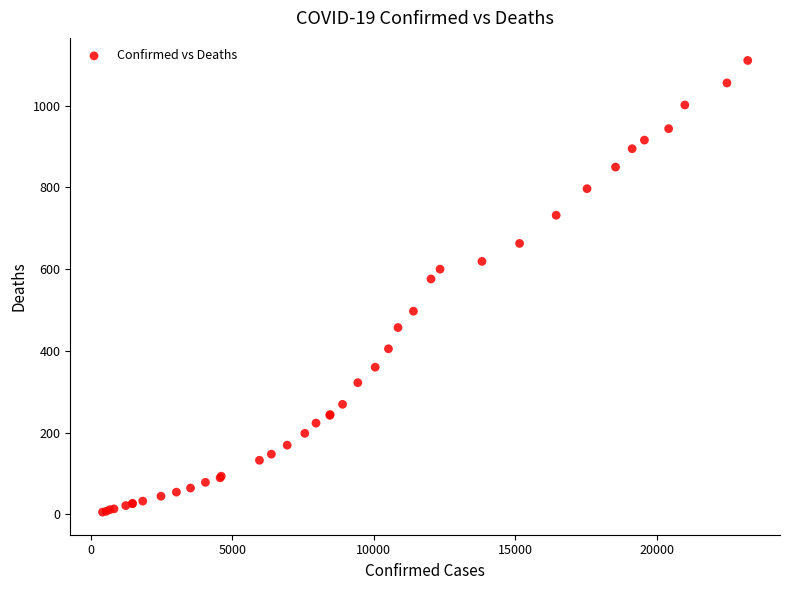

What Y value in the scatter plot is closest to 558?

576